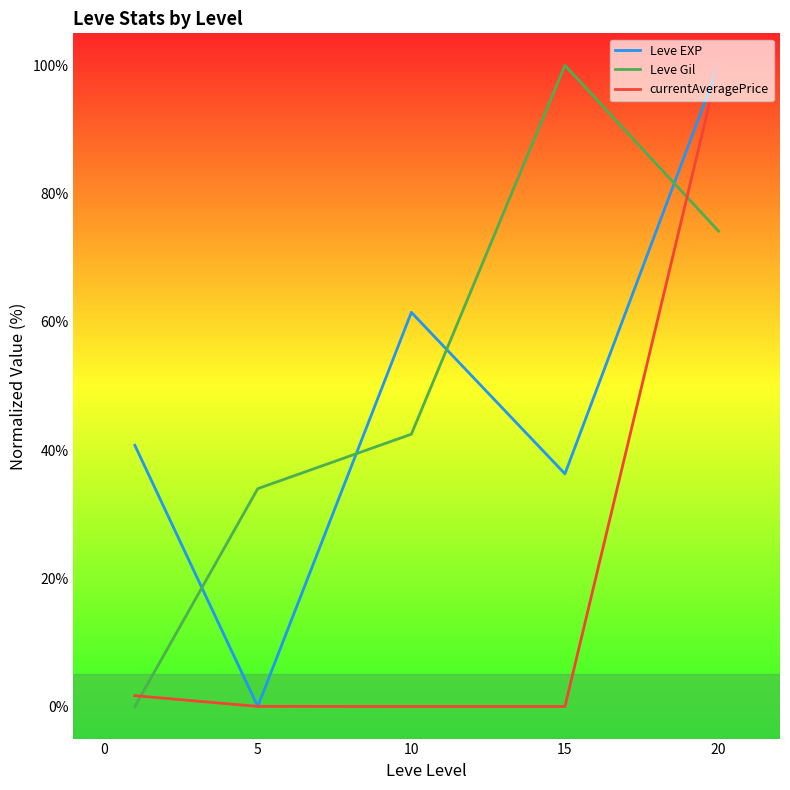

True or false: Leve Gil and Leve EXP intersect in this chart.

True